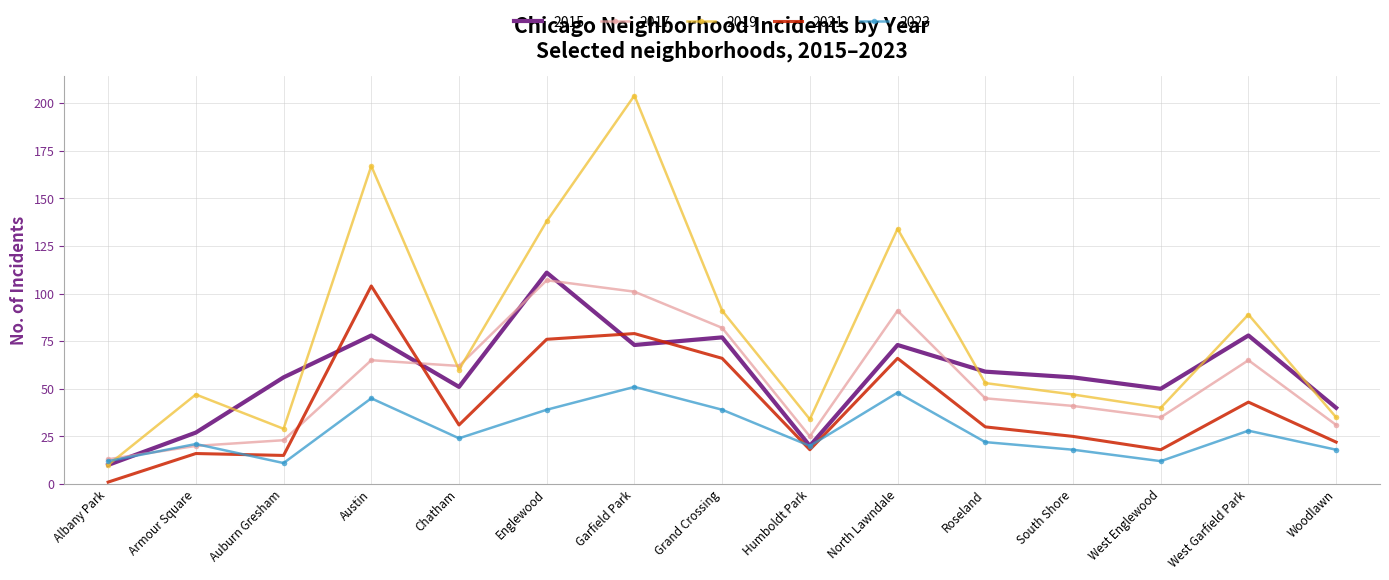

At which category does the chart reach its peak across all series?

Garfield Park